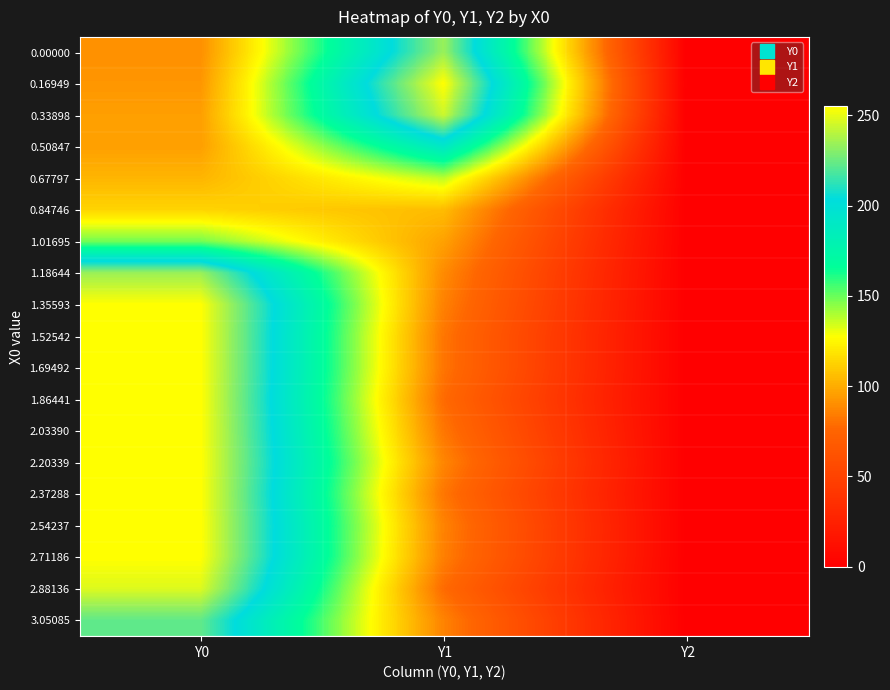

At which category is the sum across all series the highest?

Y0